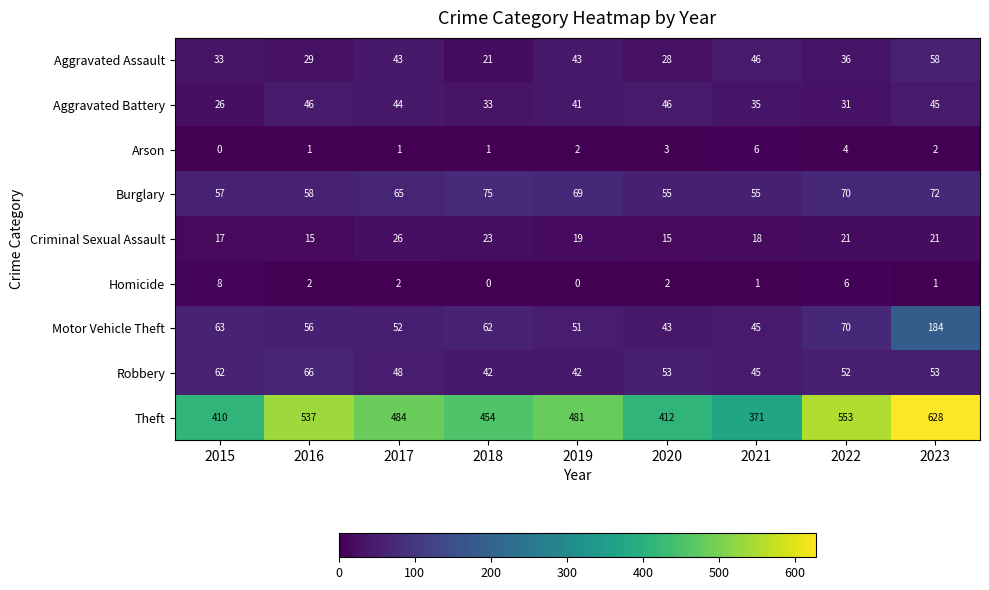

How many data points in Homicide are less than 2?

4